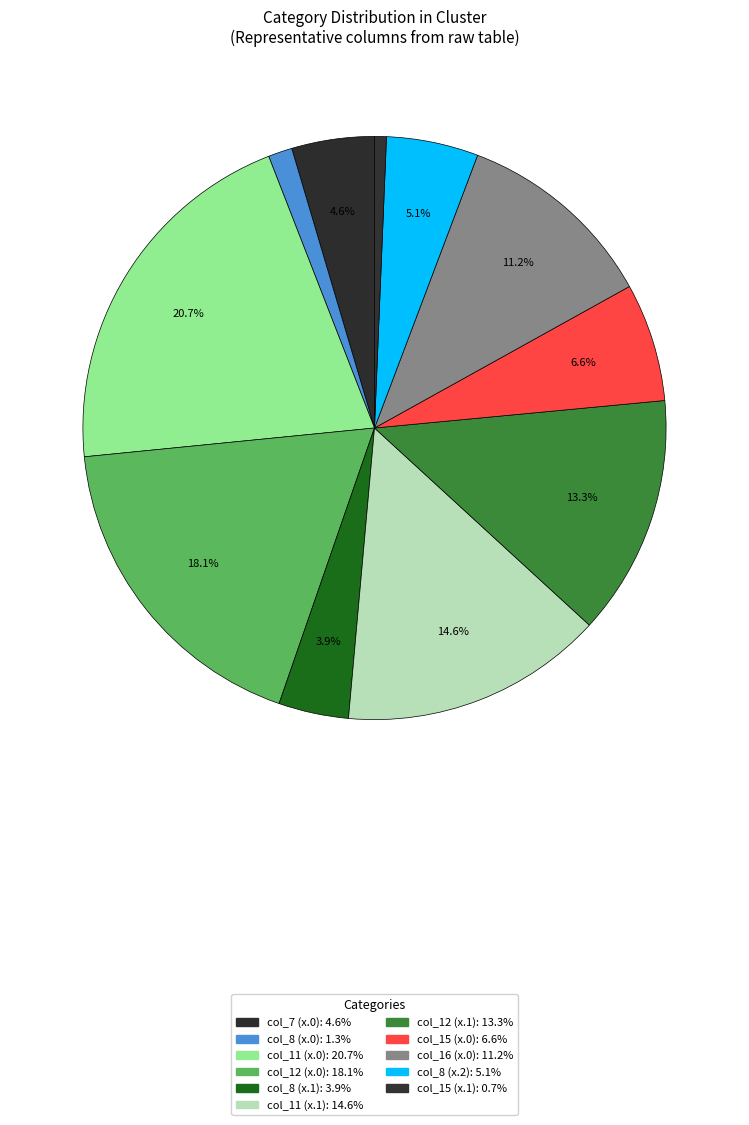

Does any single category account for the majority?

No